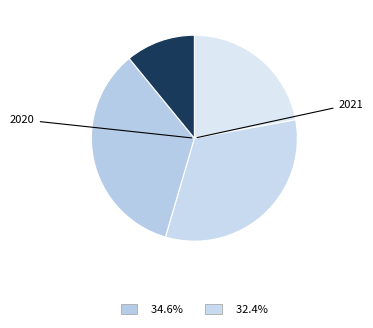

Rank the categories by value from lowest to highest.

2019, 2022, 2021, 2020